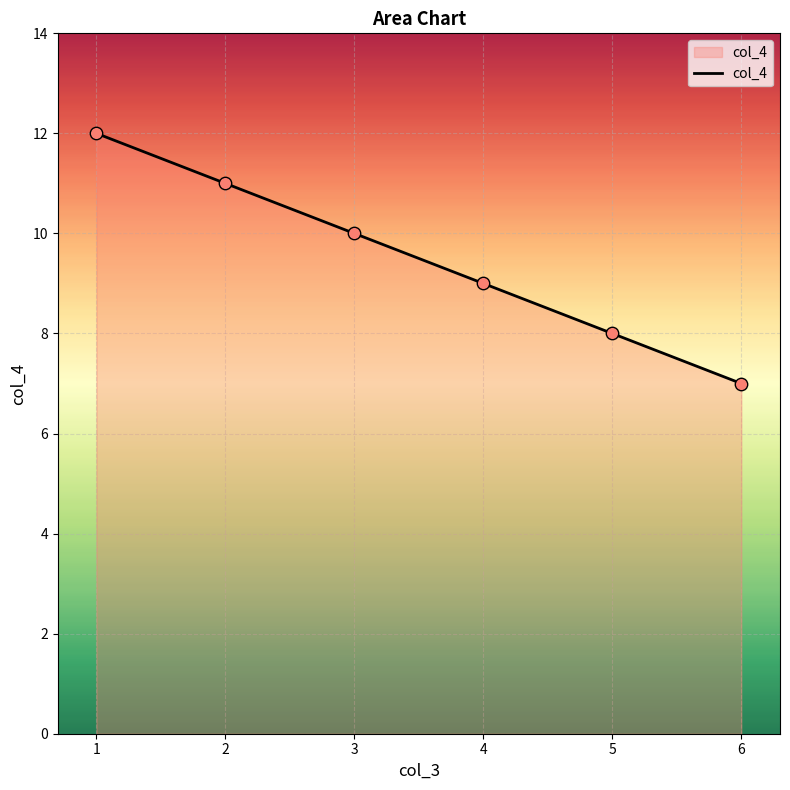

Approximately how many times larger is the value at 3 compared to 4?

1.1